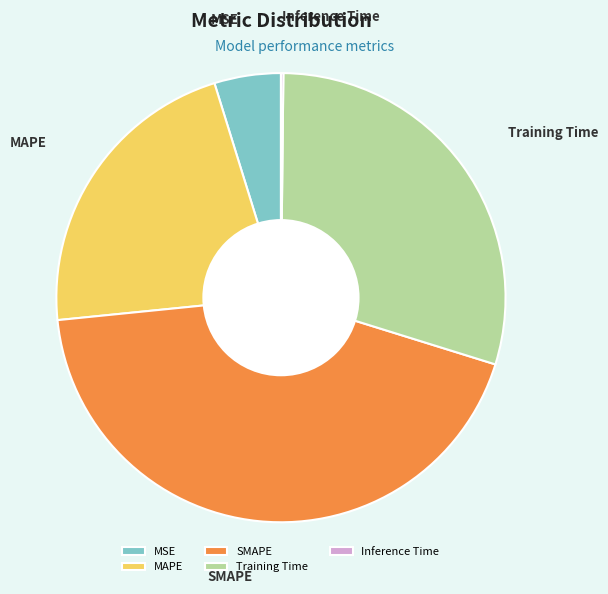

Combined, do MAPE and SMAPE account for over 50%?

Yes